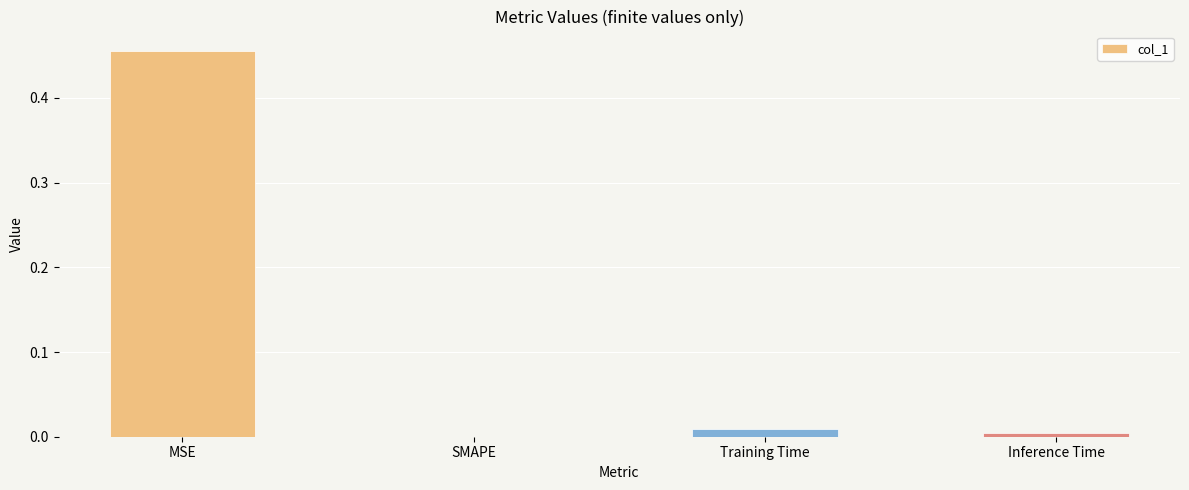

The value at Inference Time is 0.0. True or false?

True